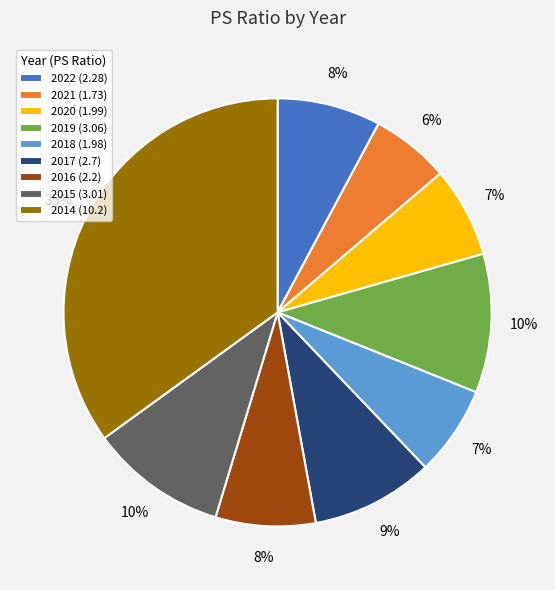

True or false: 2015 accounts for 3% of the total.

False